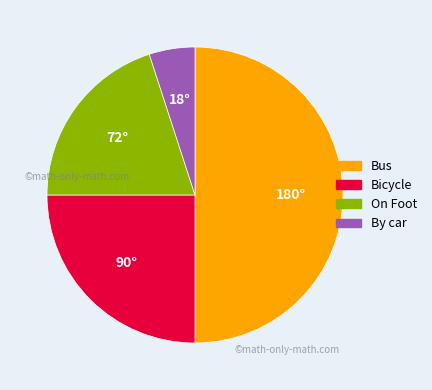

Does any single category account for the majority?

No